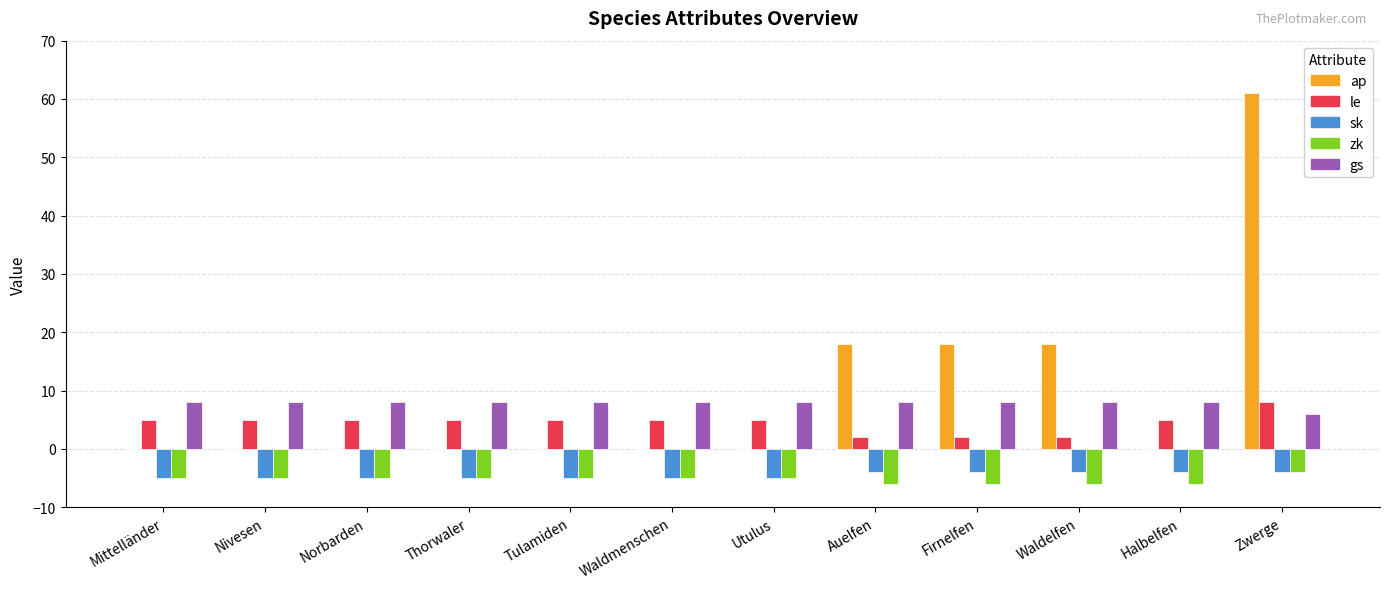

The le series shows 2 at Nivesen. True or false?

False